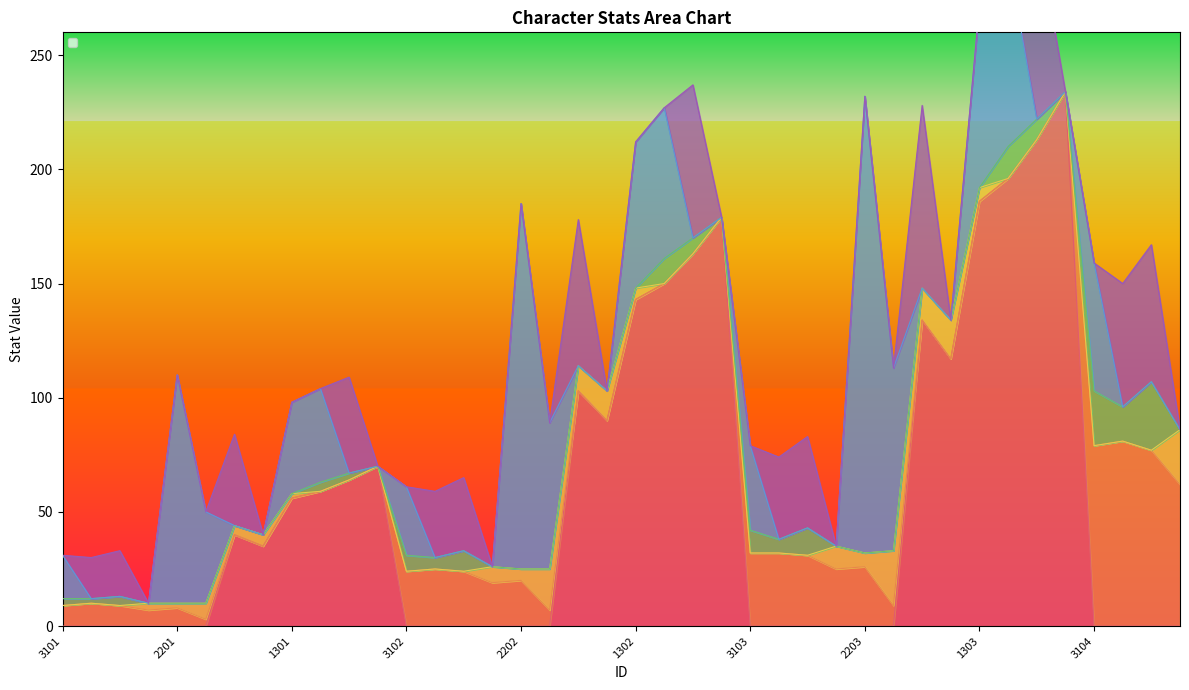

How many interior local valleys does the _def series have?

6